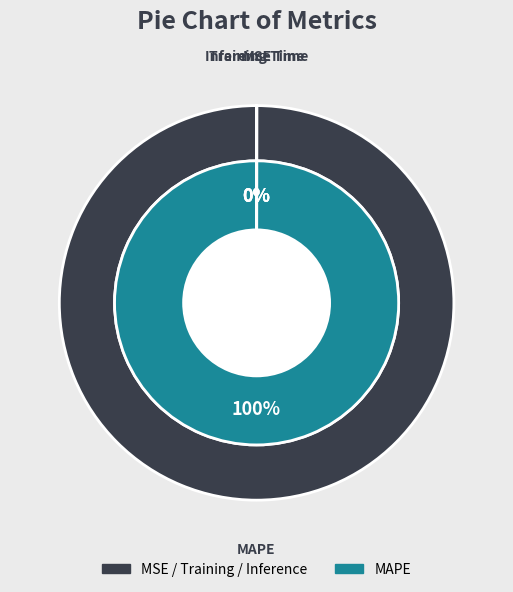

Rank the categories by value from highest to lowest.

MAPE, MSE, Training Time, Inference Time